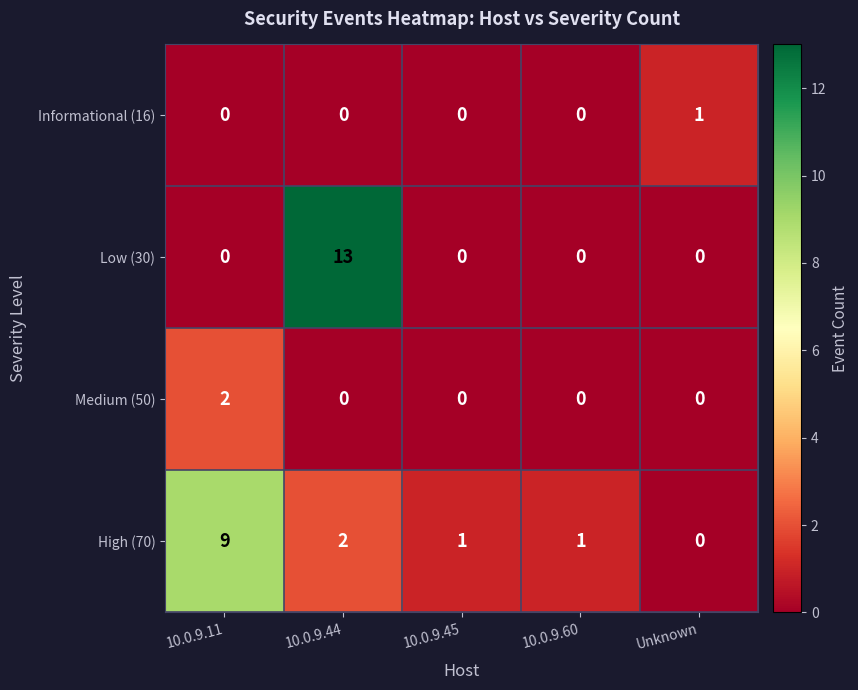

Reading left to right, what are all the values shown in this chart?

Informational (16): 10.0.9.11=0	10.0.9.44=0	10.0.9.45=0	10.0.9.60=0	Unknown=1
Low (30): 10.0.9.11=0	10.0.9.44=13	10.0.9.45=0	10.0.9.60=0	Unknown=0
Medium (50): 10.0.9.11=2	10.0.9.44=0	10.0.9.45=0	10.0.9.60=0	Unknown=0
High (70): 10.0.9.11=9	10.0.9.44=2	10.0.9.45=1	10.0.9.60=1	Unknown=0